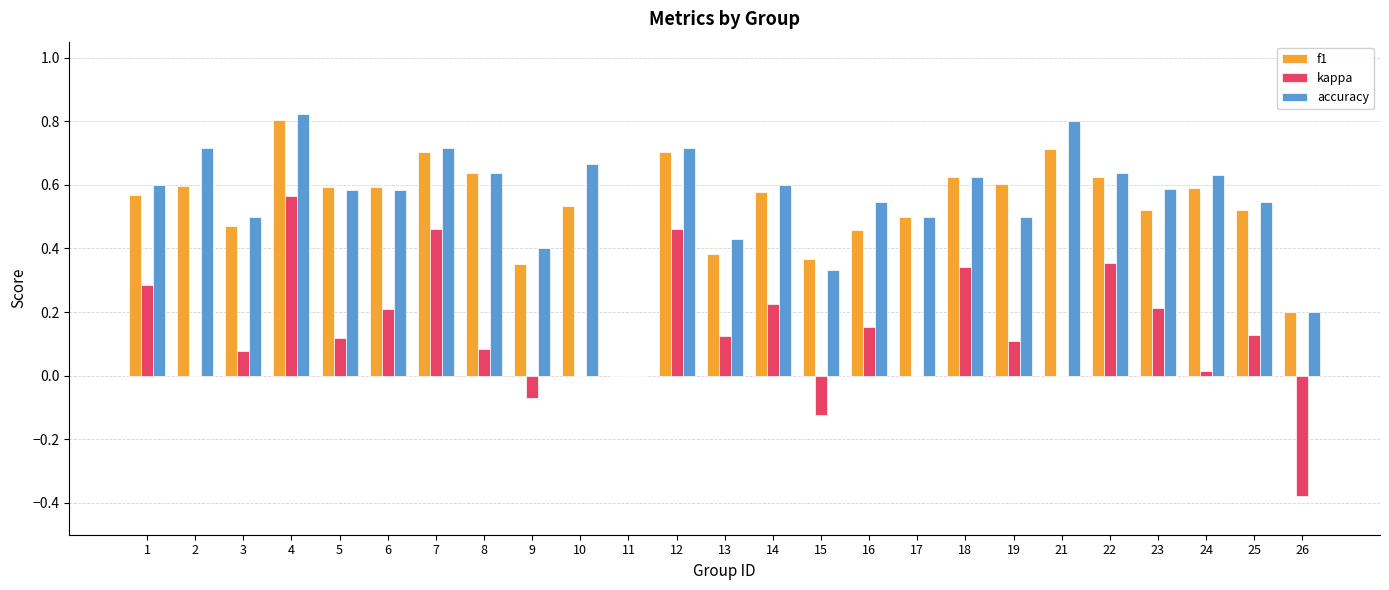

What is the sum of all accuracy values?

13.9